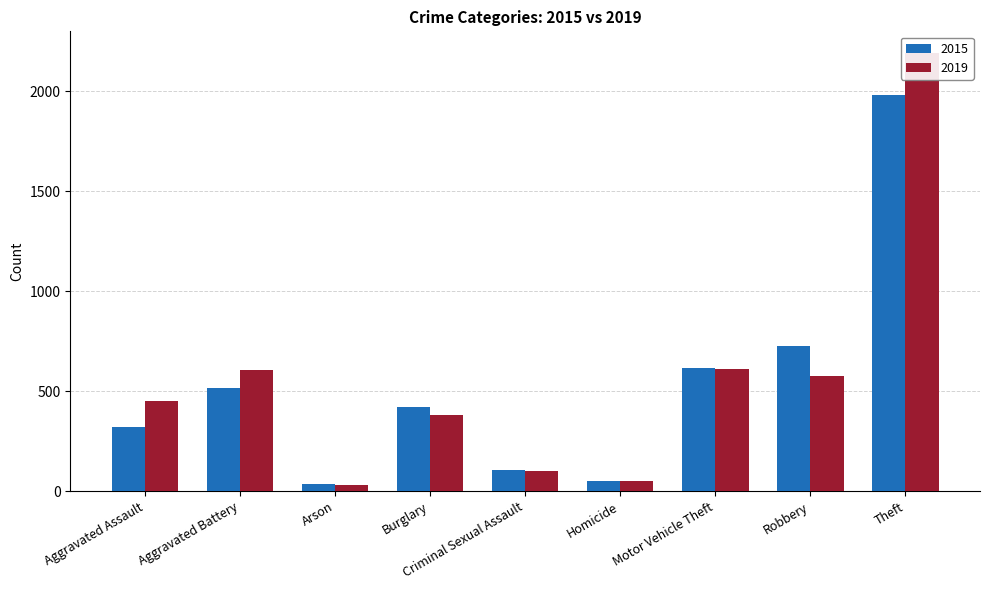

At which label does 2015 first exceed 422?

Aggravated Battery